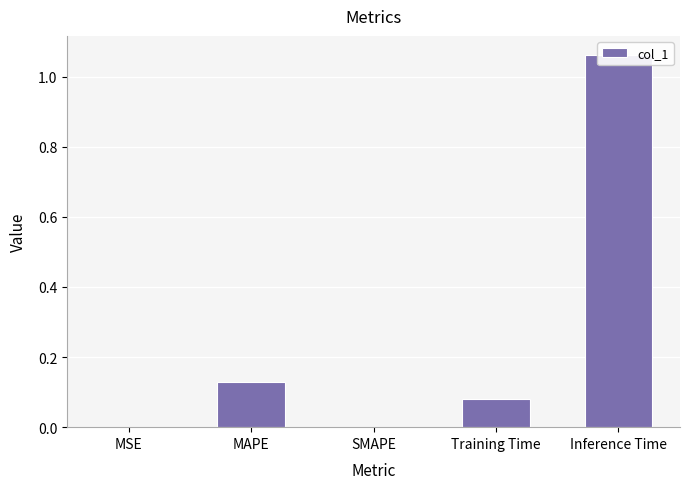

Reading left to right, transcribe all the data shown in this chart.

MSE=0.0	MAPE=0.1	SMAPE=0.0	Training Time=0.1	Inference Time=1.1